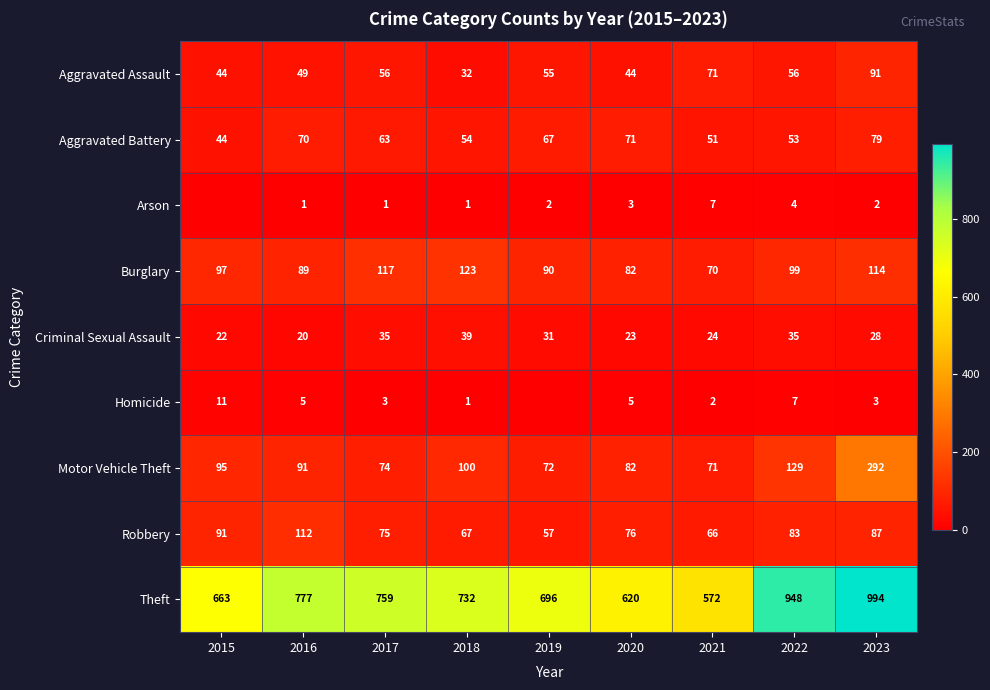

At which label does Robbery reach its peak?

2016